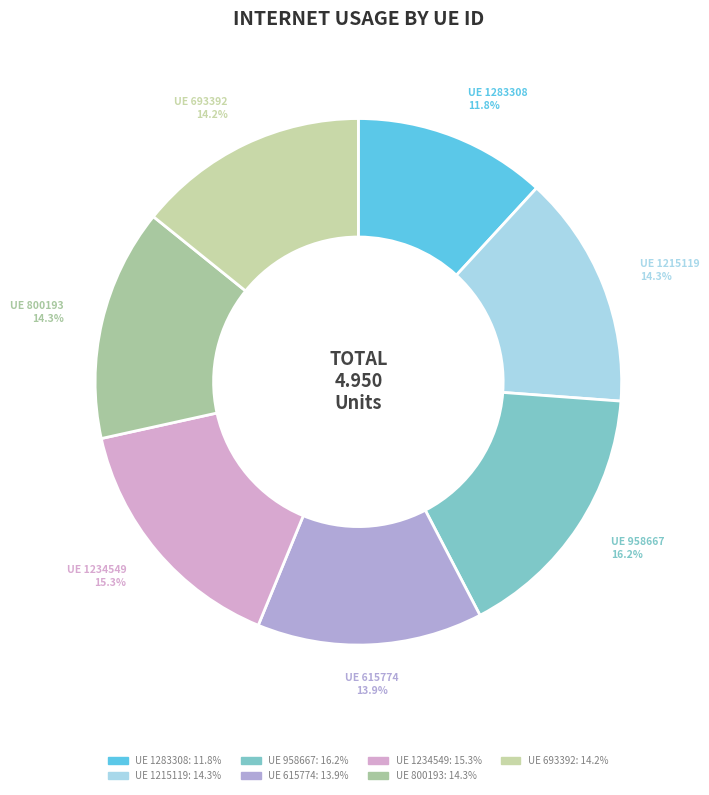

Which category has the biggest portion of the pie?

958667